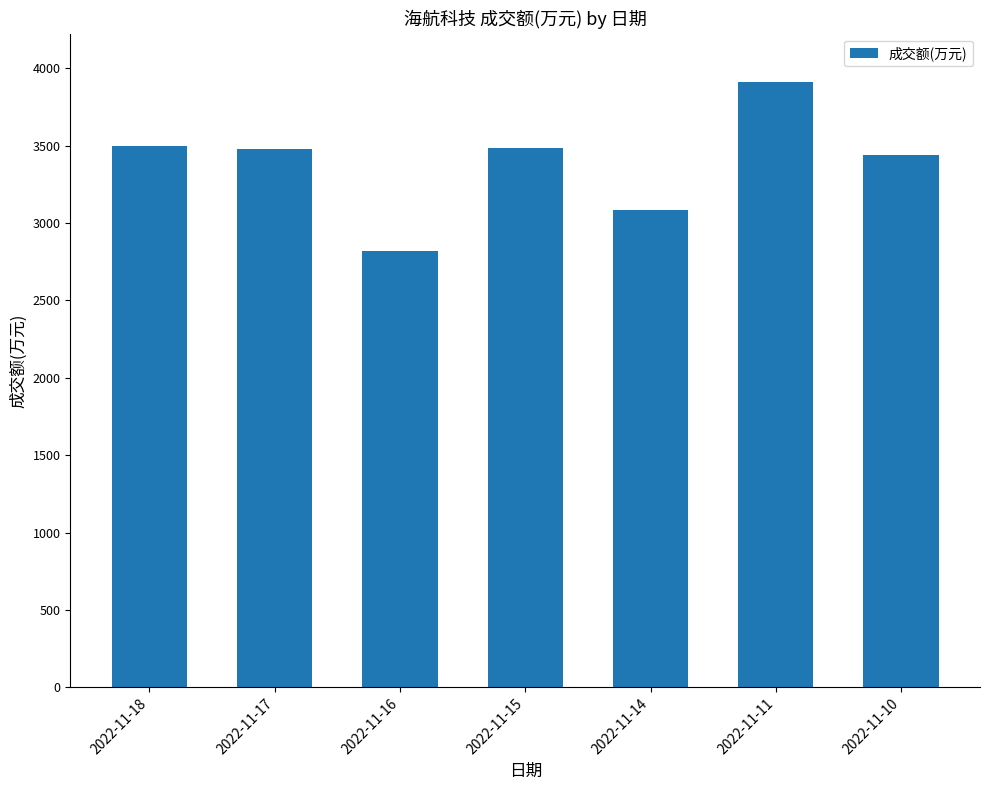

What is the difference between the values at 2022-11-15 and 2022-11-11?

429